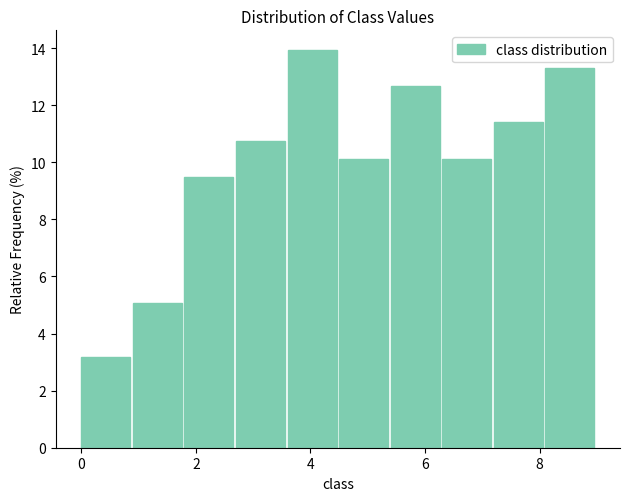

Reading left to right, transcribe this chart: for each bar, give the range it covers on the x-axis and its height. Neither the bar edges nor the heights are printed on the chart, so give them approximately, as read against the axes.

0.0 to 0.9: 3.2
0.9 to 1.8: 5.0
1.8 to 2.7: 9.4
2.7 to 3.6: 10.8
3.6 to 4.5: 14.0
4.5 to 5.4: 10.2
5.4 to 6.3: 12.6
6.3 to 7.2: 10.2
7.2 to 8.1: 11.4
8.1 to 9.0: 13.2